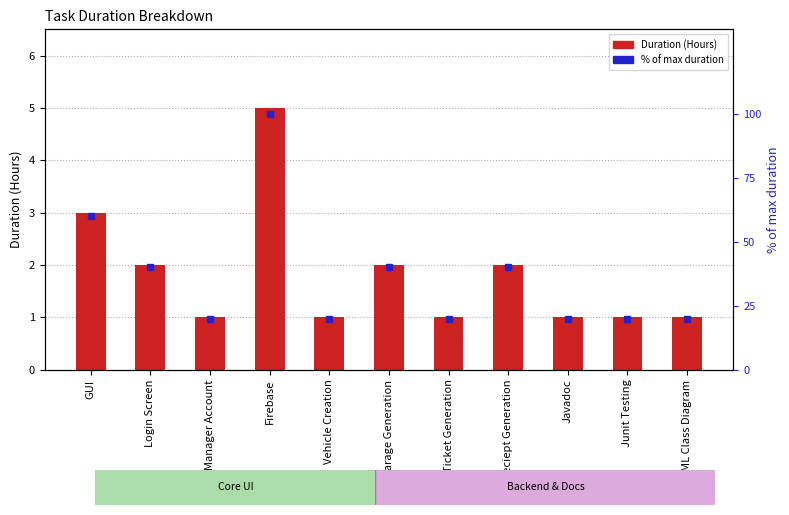

Is the value of % of max duration at GUI greater than the value of Duration (Hours) at Reciept Generation?

Yes